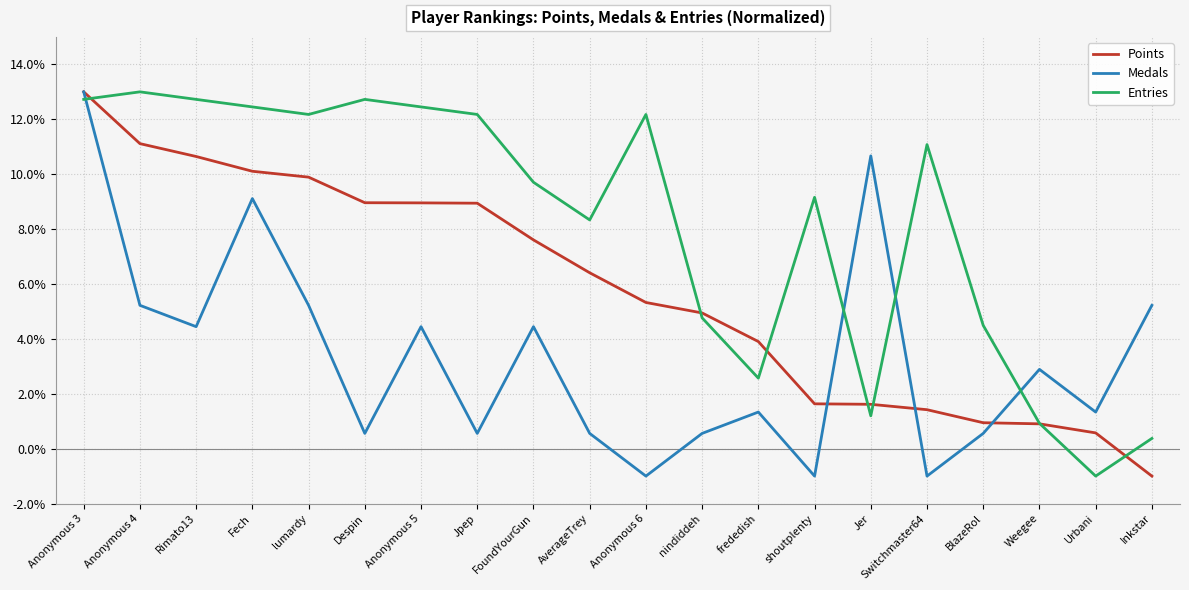

Where is Points nearest to the value 6?

AverageTrey